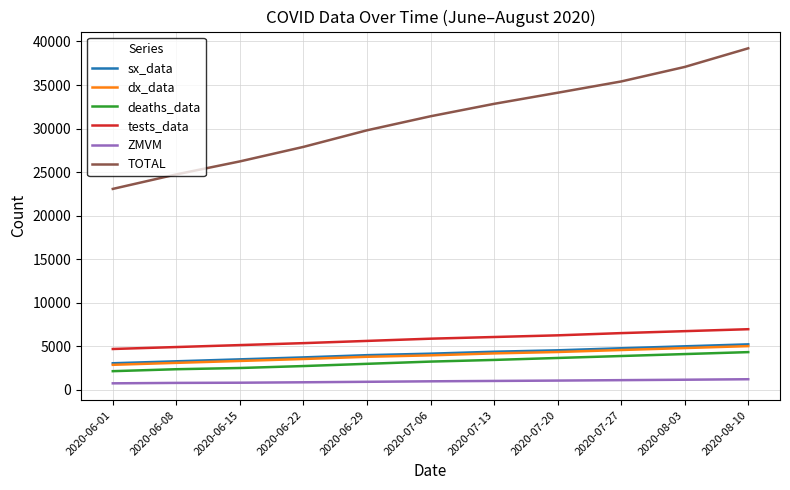

True or false: TOTAL and tests_data cross at least once.

False